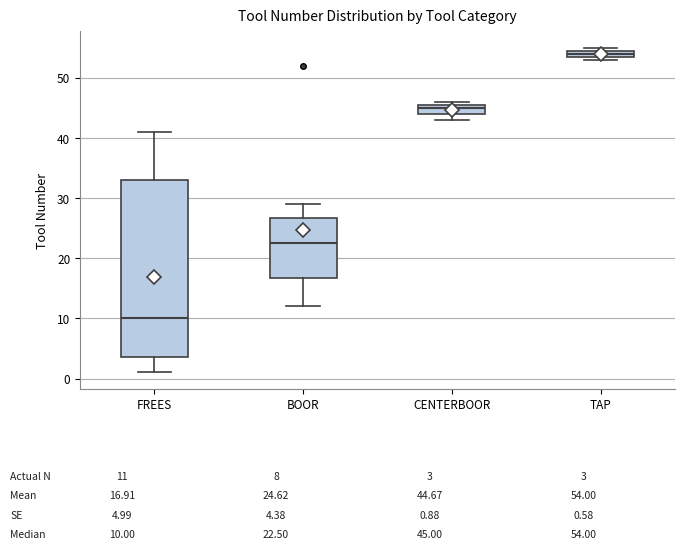

Which box has the lowest median line?

FREES